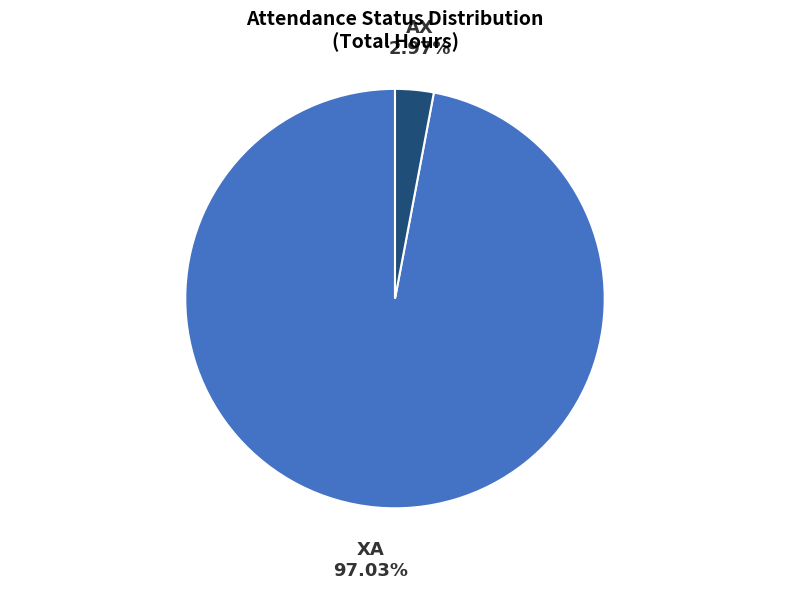

To the nearest percent, what percentage of the pie is AX?

3%